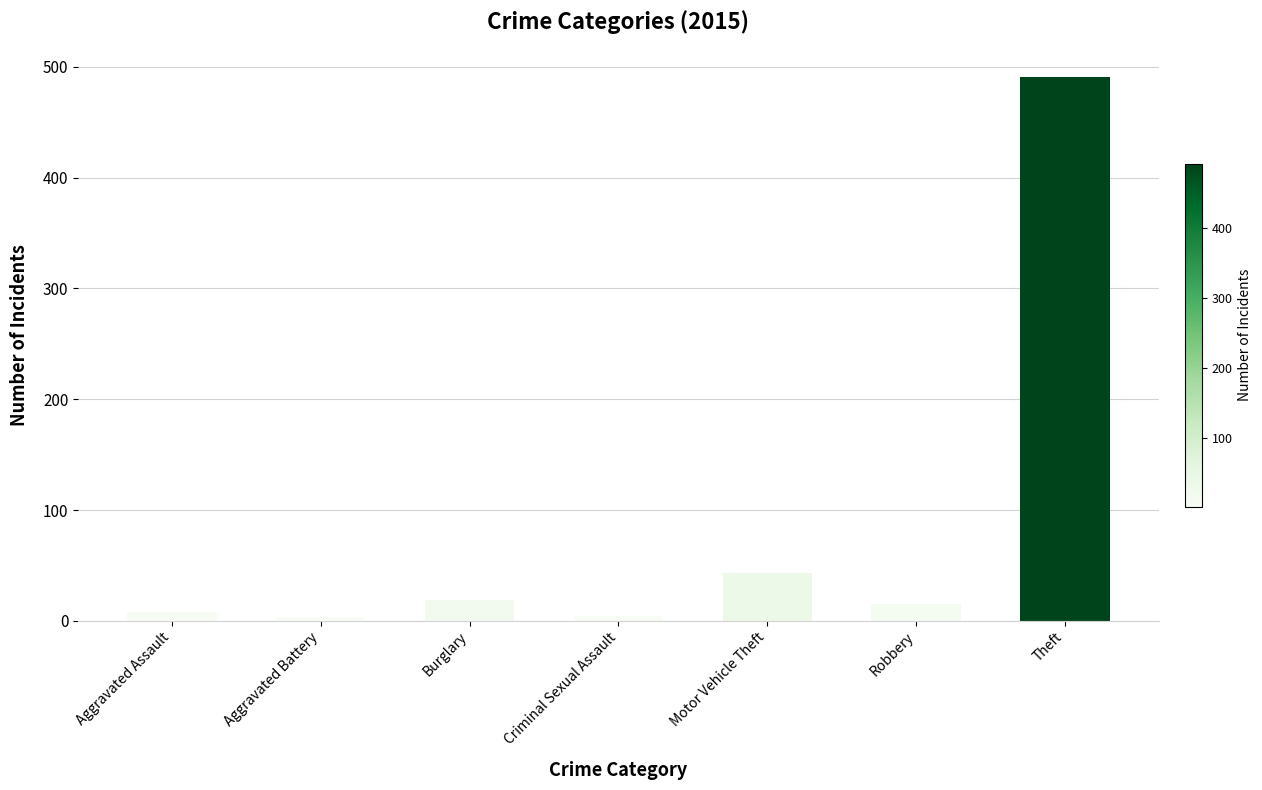

What is the maximum value shown in the chart?

491